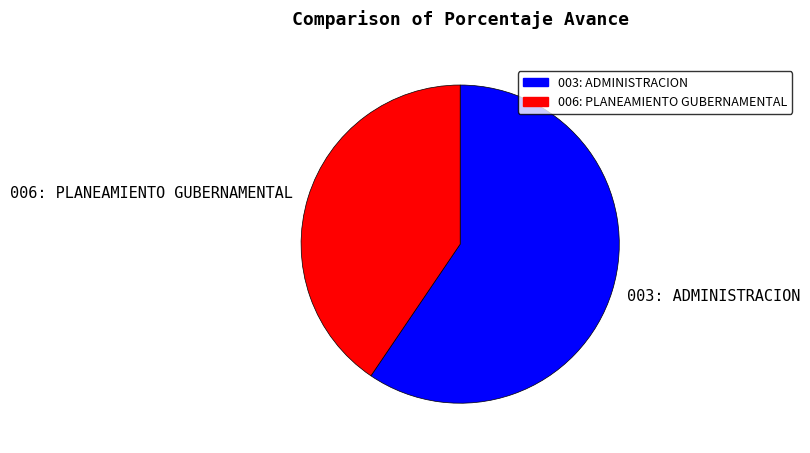

Does 006: PLANEAMIENTO GUBERNAMENTAL account for over 50% of the chart?

No